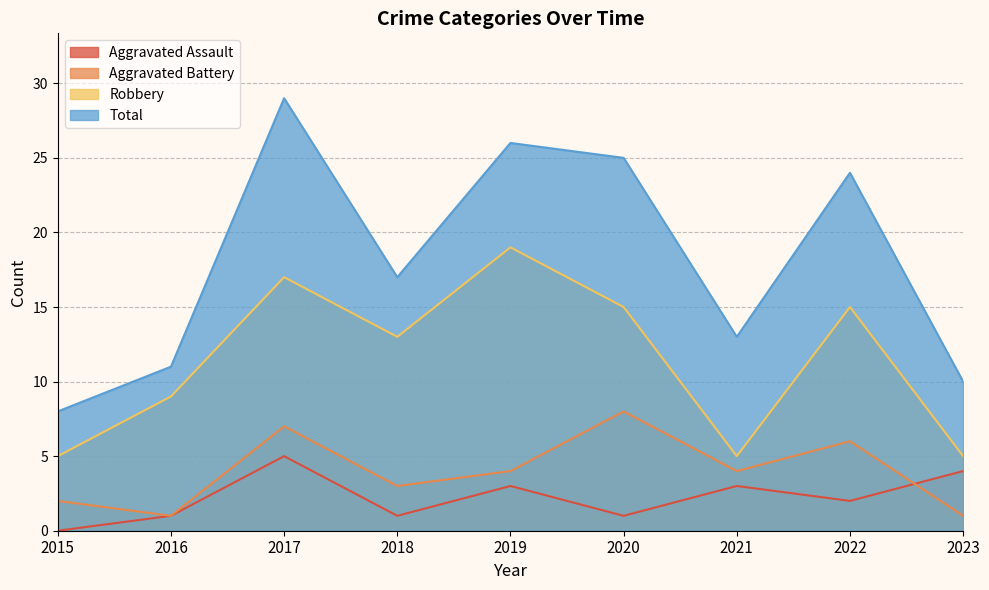

Which series has the largest range (max minus min)?

Total